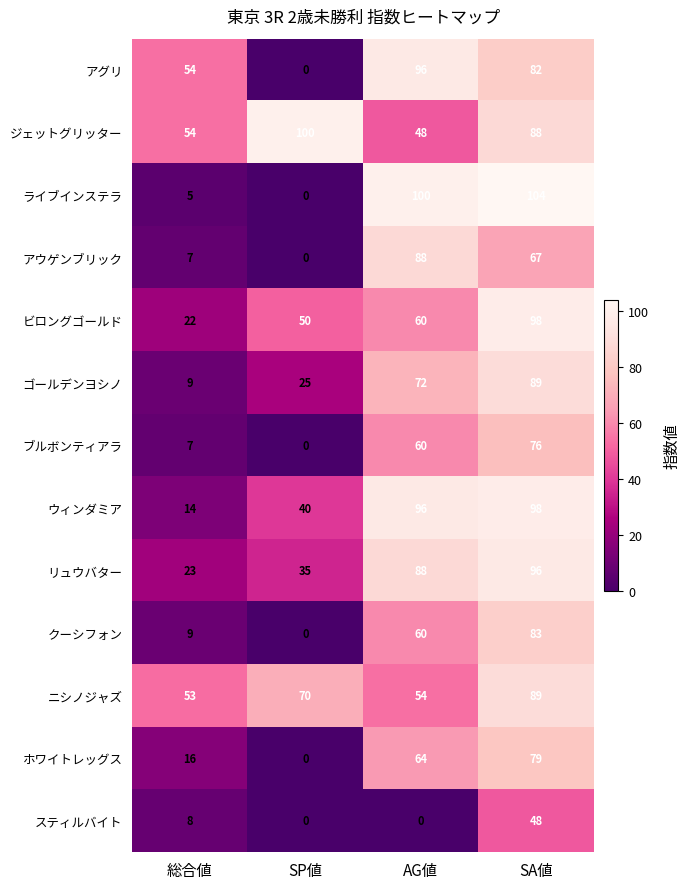

Which series has the widest spread of values?

ライブインステラ